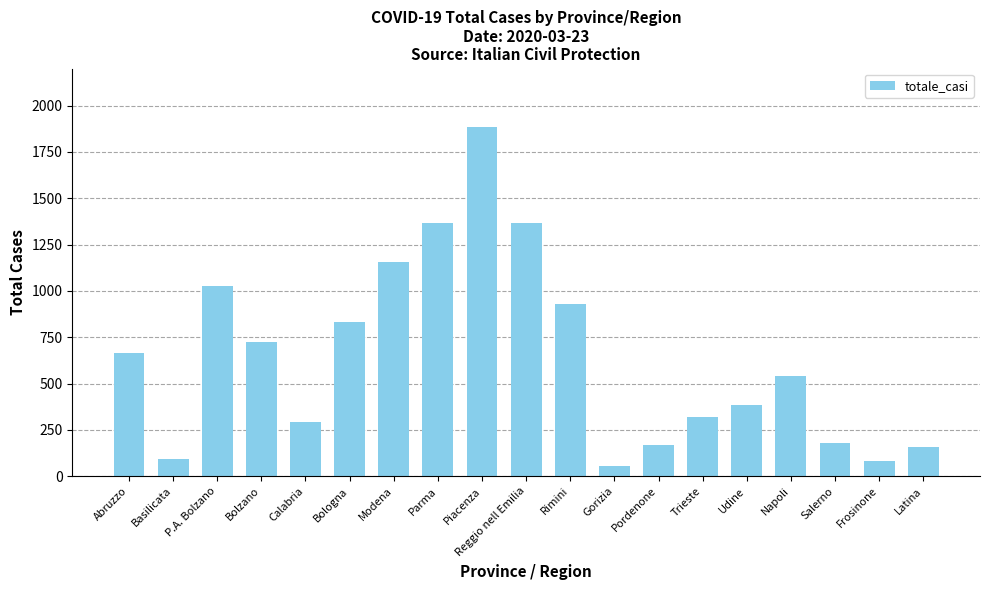

What is the maximum value shown in the chart?

1885